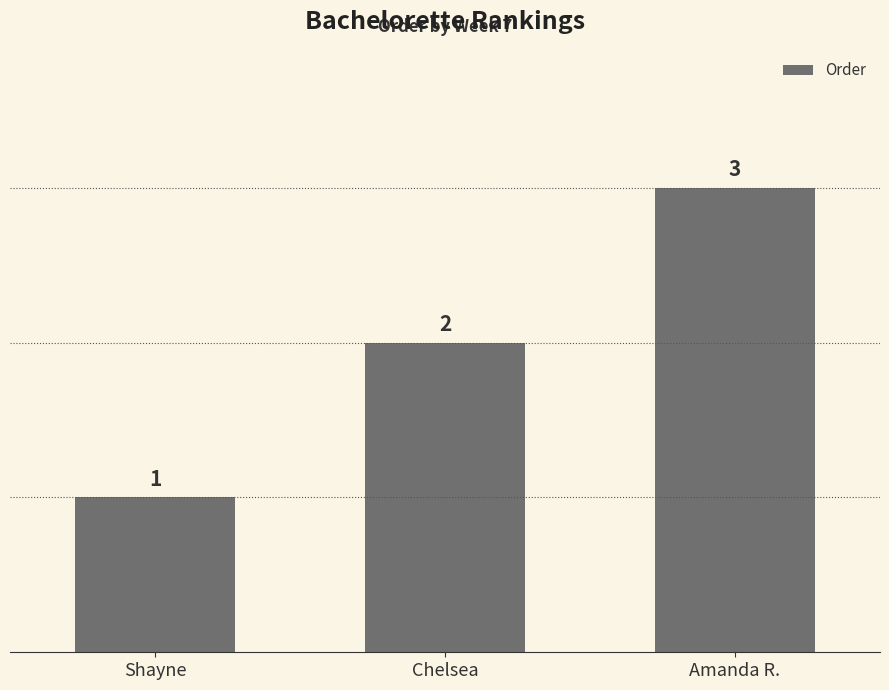

At which category does the chart reach its peak across all series?

Amanda R.